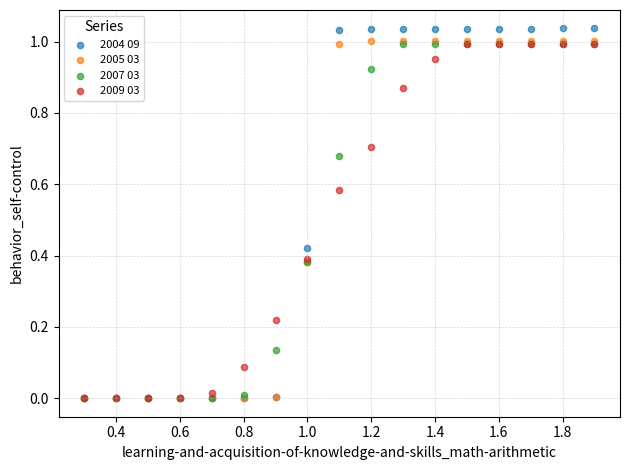

What are all the series names shown in the legend?

2004 09, 2005 03, 2007 03, 2009 03